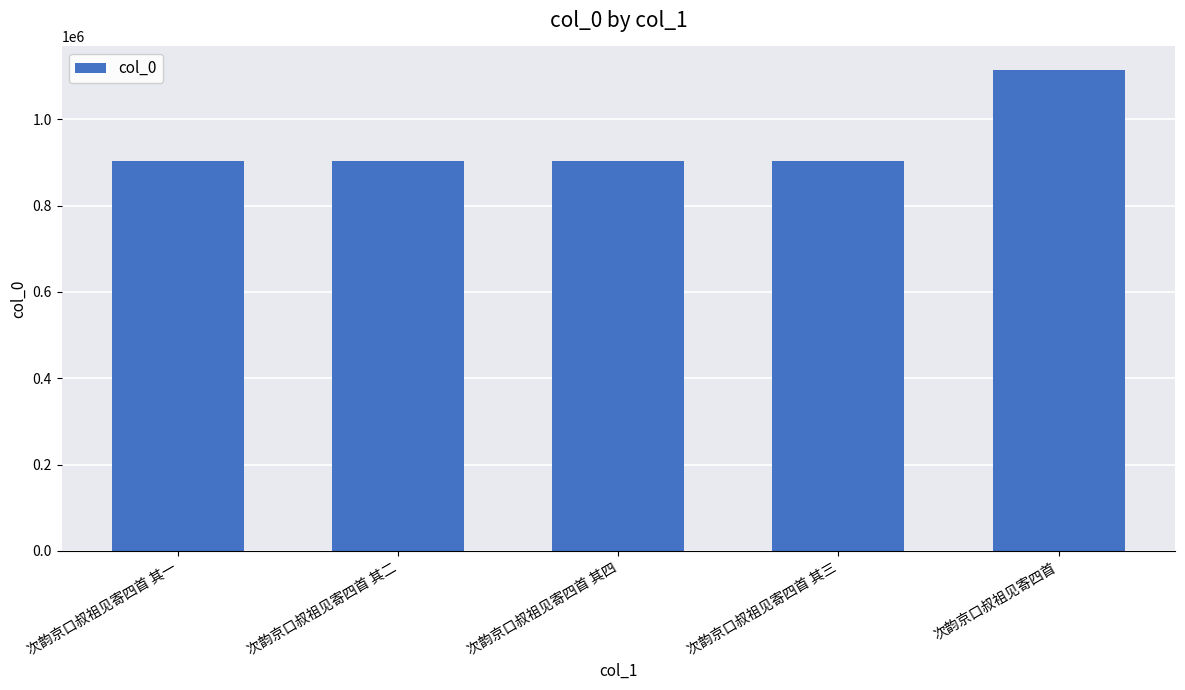

What is the maximum value shown in the chart?

1113457